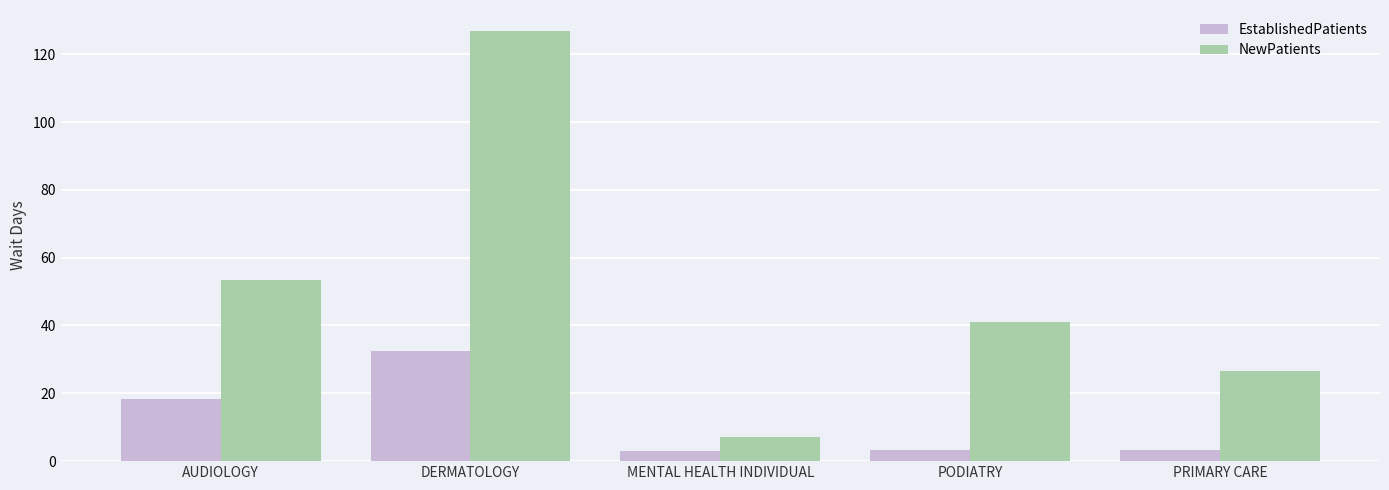

Rank the series by their maximum value, from lowest to highest.

EstablishedPatients, NewPatients